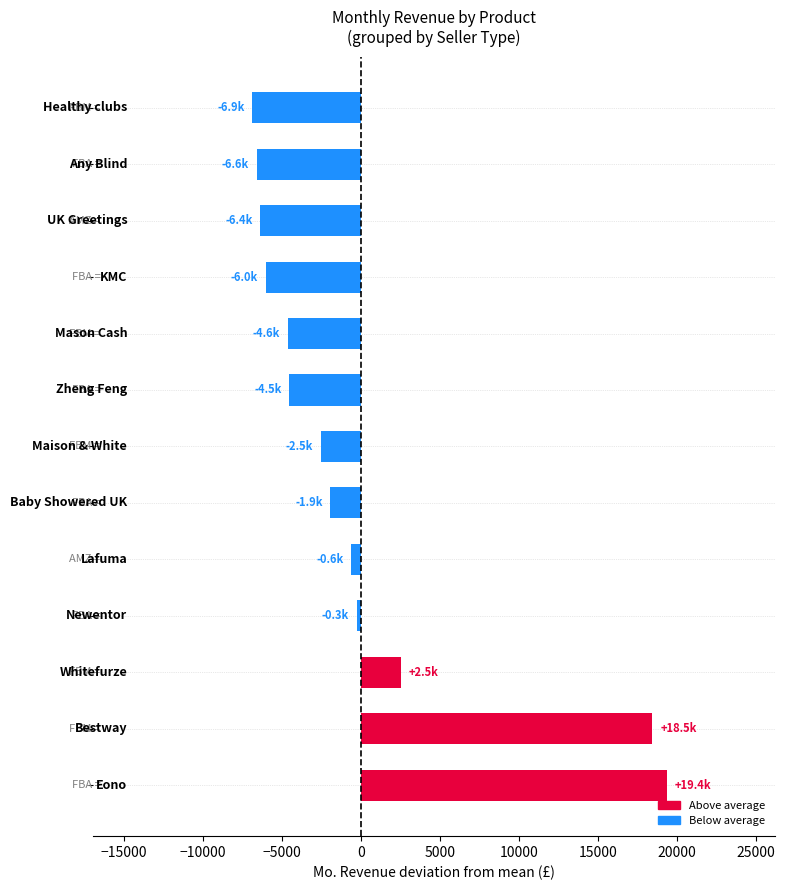

What is the difference between the maximum and minimum values?

26247.0